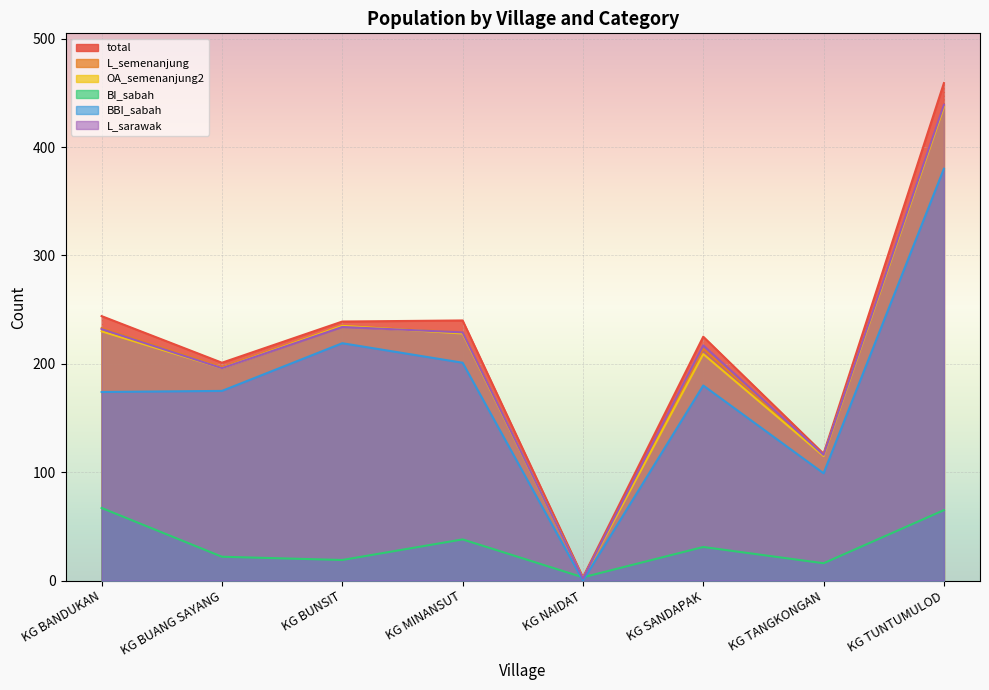

Reading left to right, what are all the values shown in this chart?

total: 244	201	239	240	3	225	117	459
L_semenanjung: 233	197	235	229	2	214	116	438
OA_semenanjung2: 230	196	235	228	2	209	115	437
BI_sabah: 67	22	19	38	3	31	16	65
BBI_sabah: 174	175	219	201	0	180	99	380
L_sarawak: 232	196	234	229	2	217	116	439